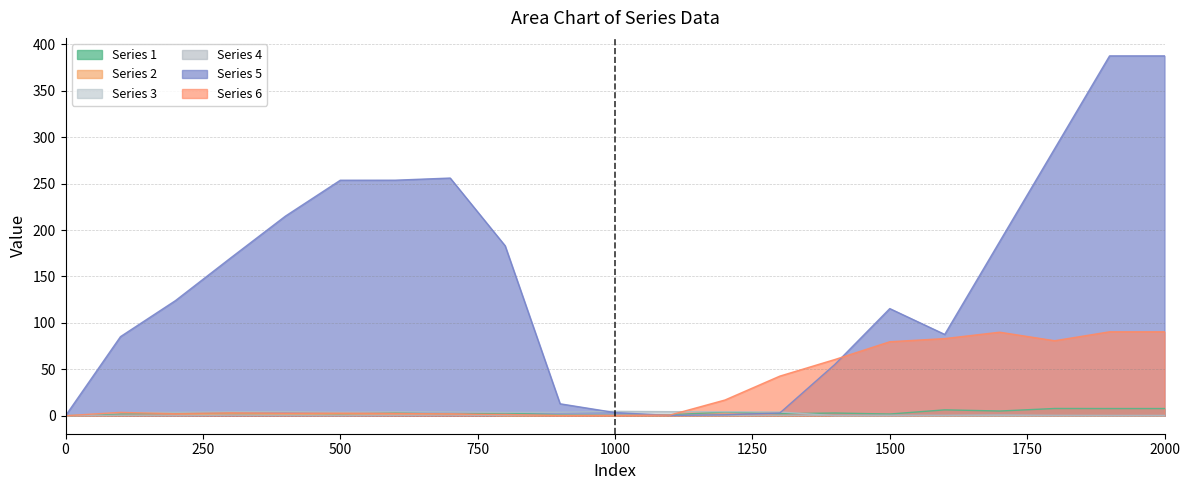

How many data points does each series have?

21